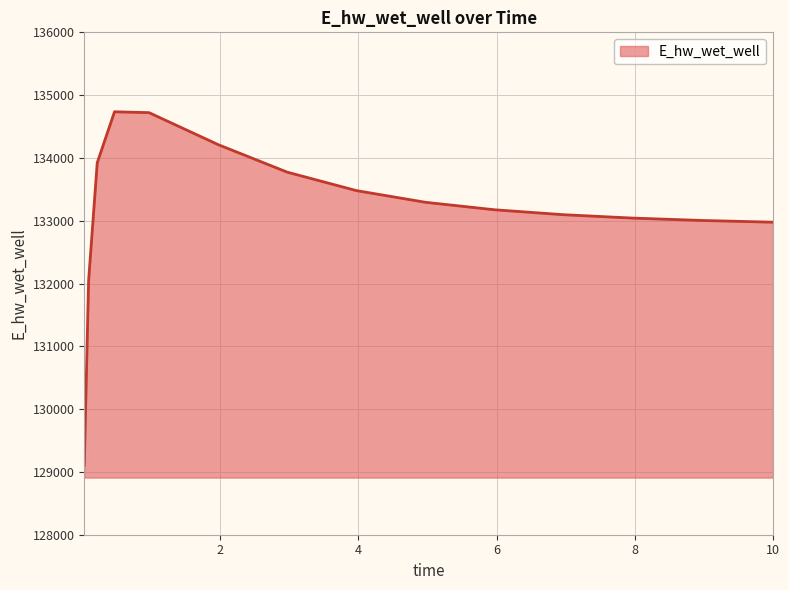

What is the smallest value displayed?

129110.1